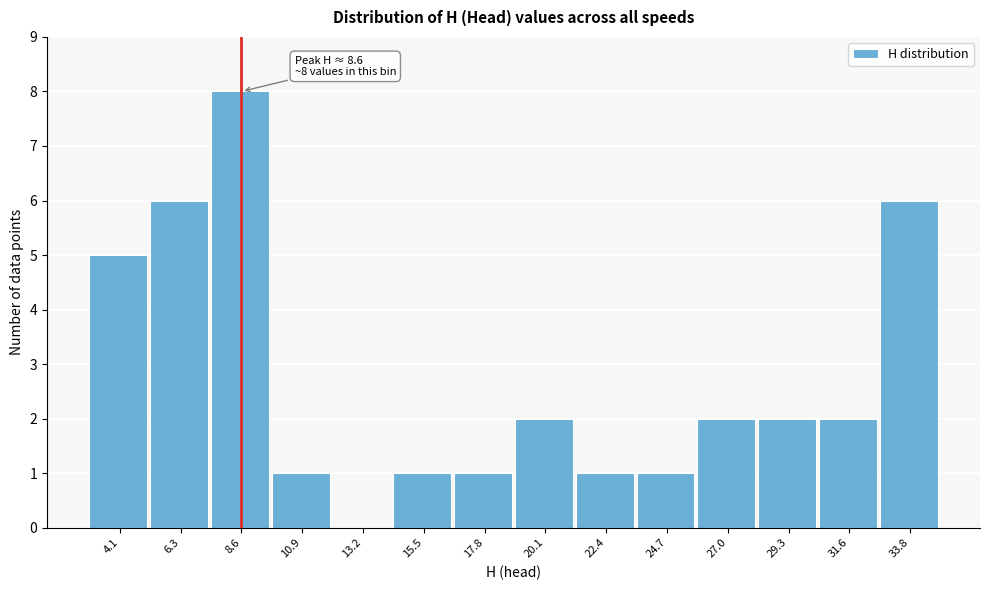

Which range on the x-axis has the tallest bar?

7.5 to 10.0